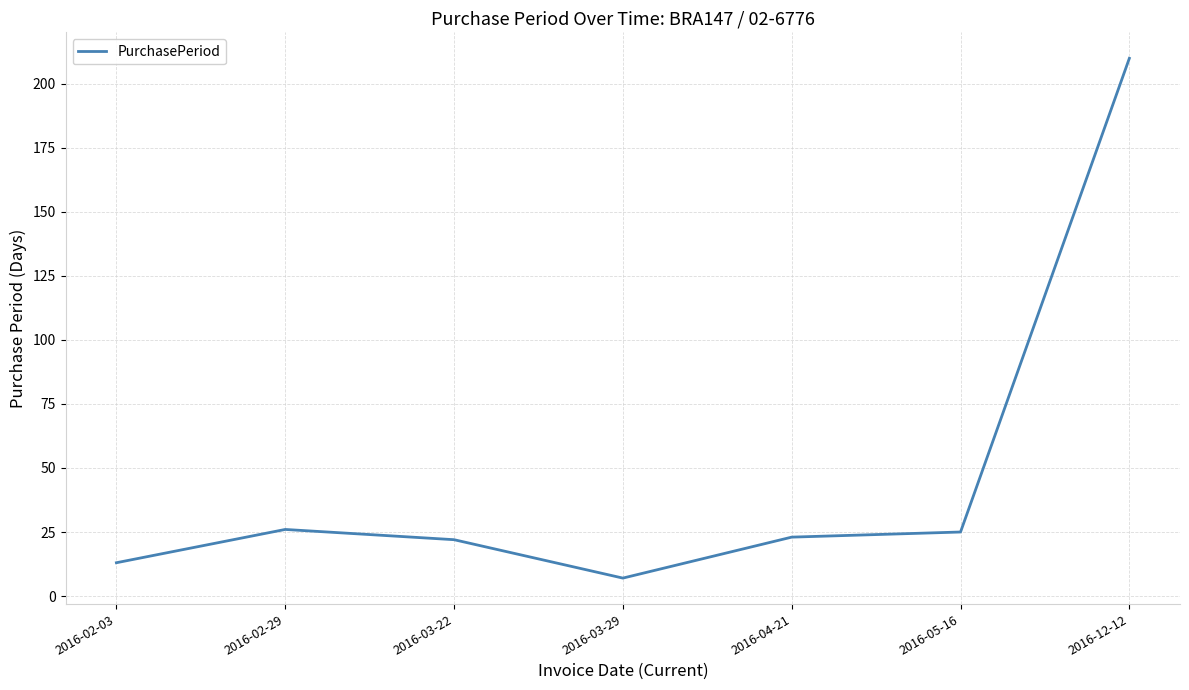

Which label corresponds to the largest value in the chart?

2016-12-12